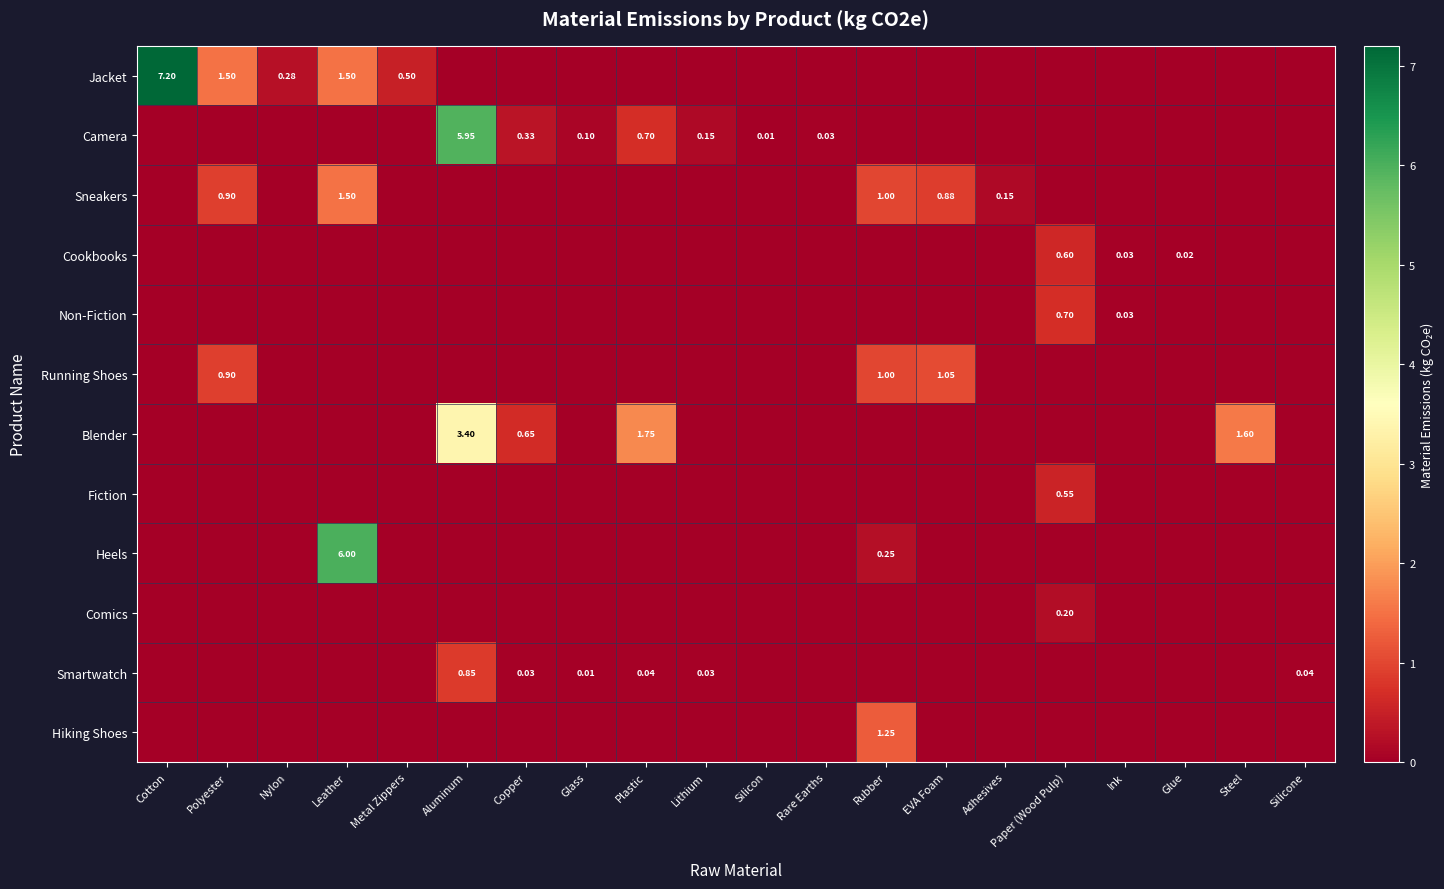

Which category has the highest value in the Hiking Shoes series?

Rubber